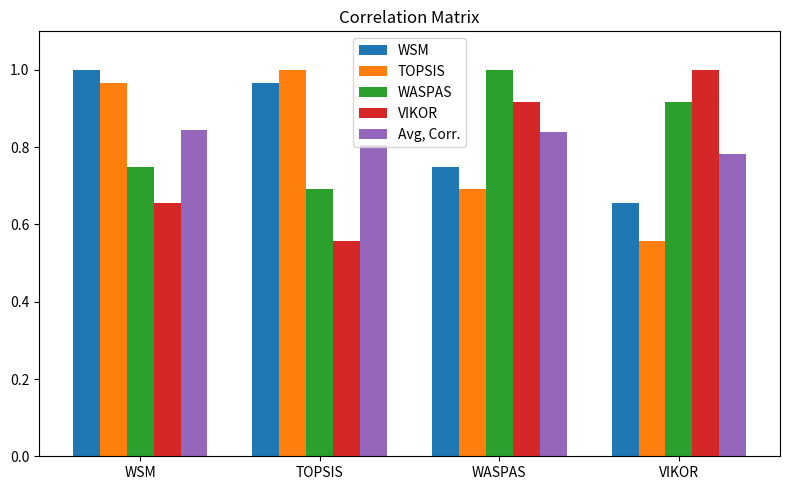

The WSM series shows 1.0 at WSM. True or false?

True